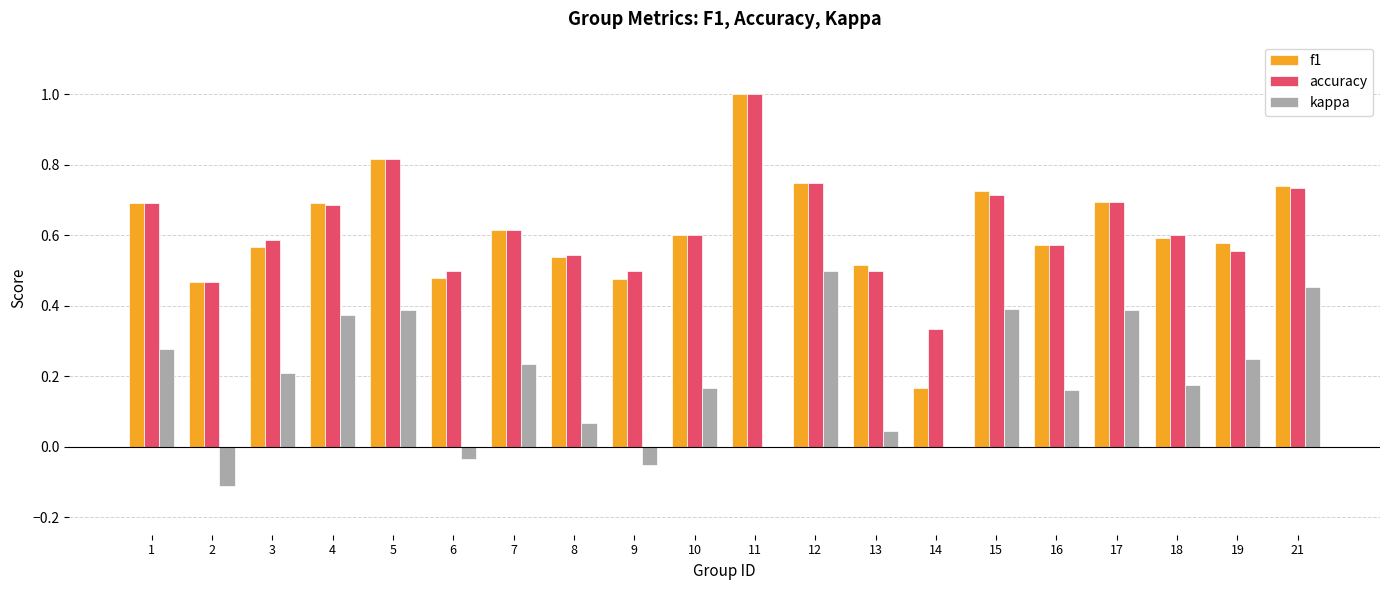

Which series has the largest range (max minus min)?

f1